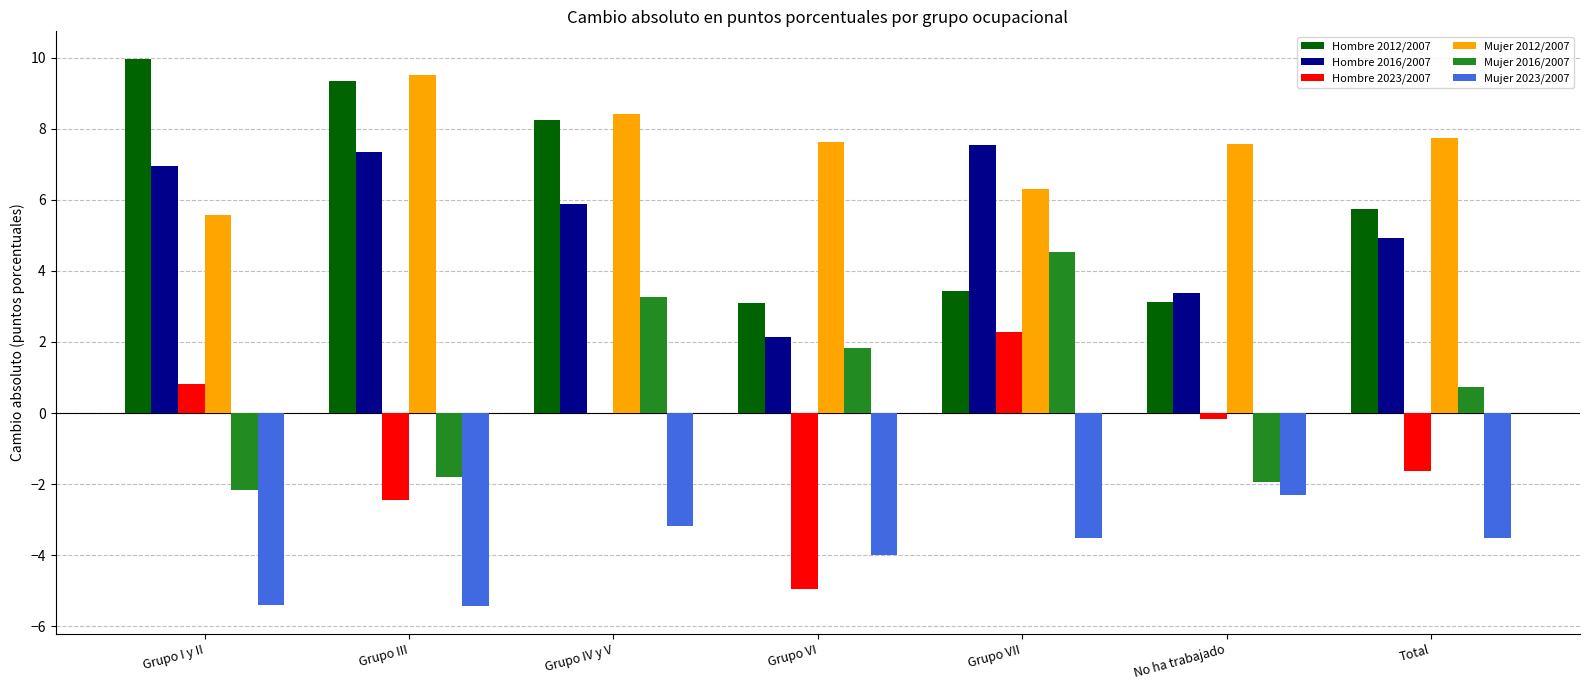

Is the value of Mujer 2023/2007 at Total greater than the value of Hombre 2012/2007 at No ha trabajado?

No